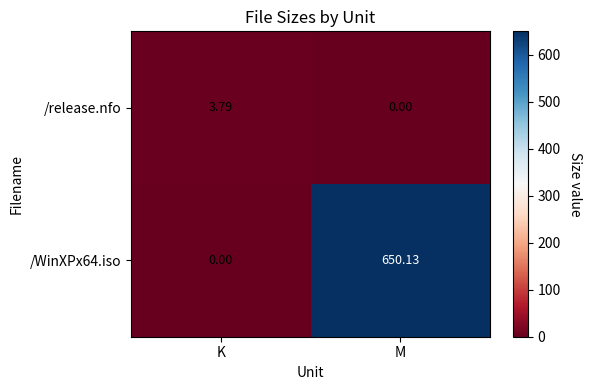

At which label does /release.nfo reach its minimum?

M